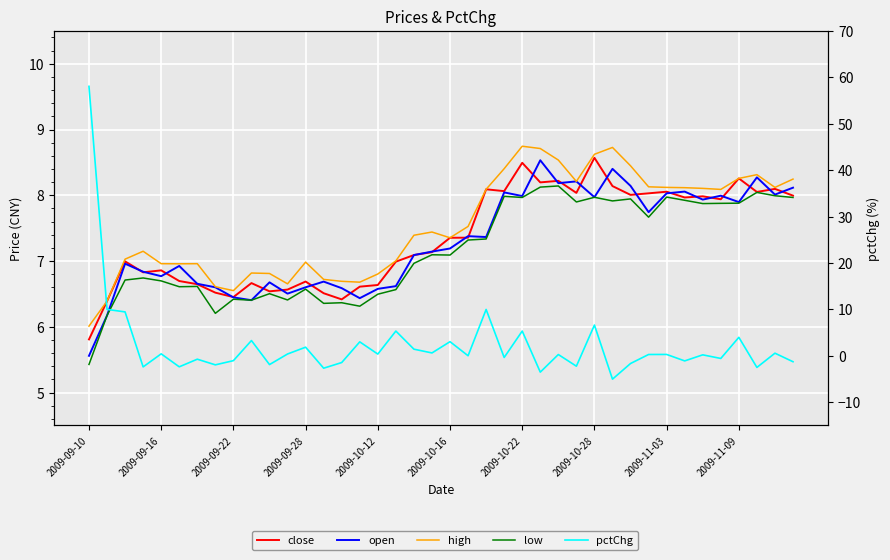

Which has a higher value, 22 or 25?

25